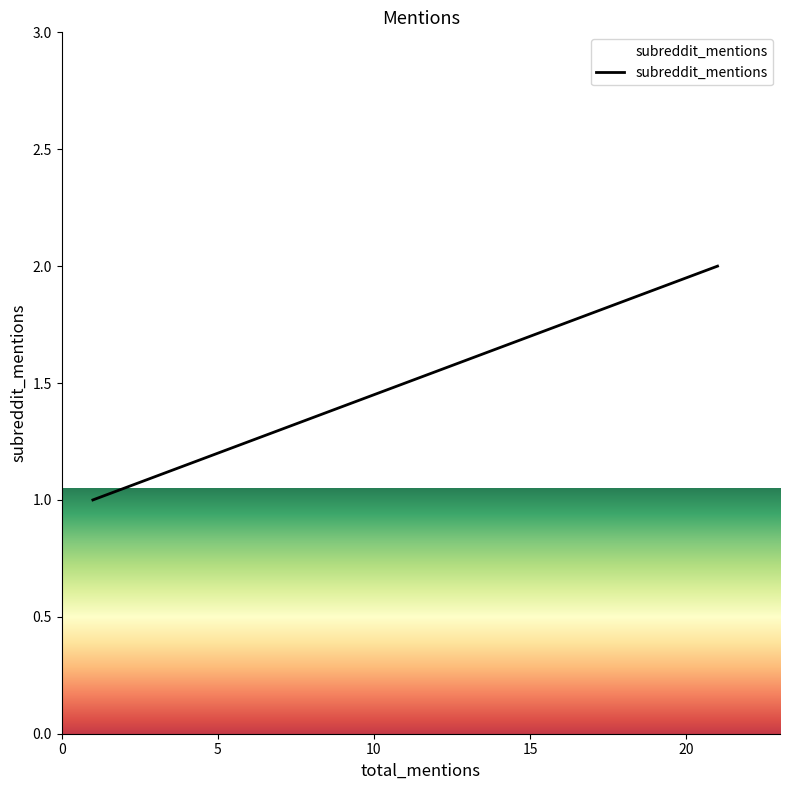

Which label corresponds to the largest value in the chart?

21